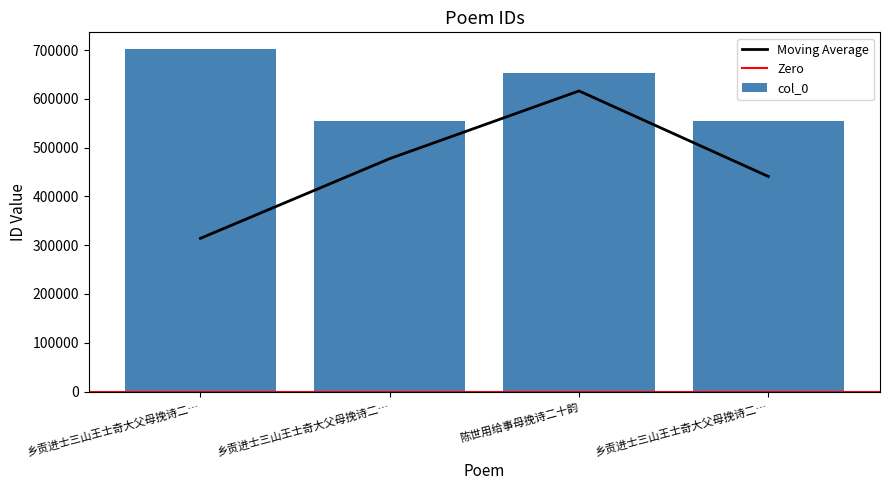

Reading left to right, extract all data points from this chart.

乡贡进士三山王士奇大父母挽诗二…=701256	乡贡进士三山王士奇大父母挽诗二…=554994	陈世用给事母挽诗二十韵=653564	乡贡进士三山王士奇大父母挽诗二…=554993